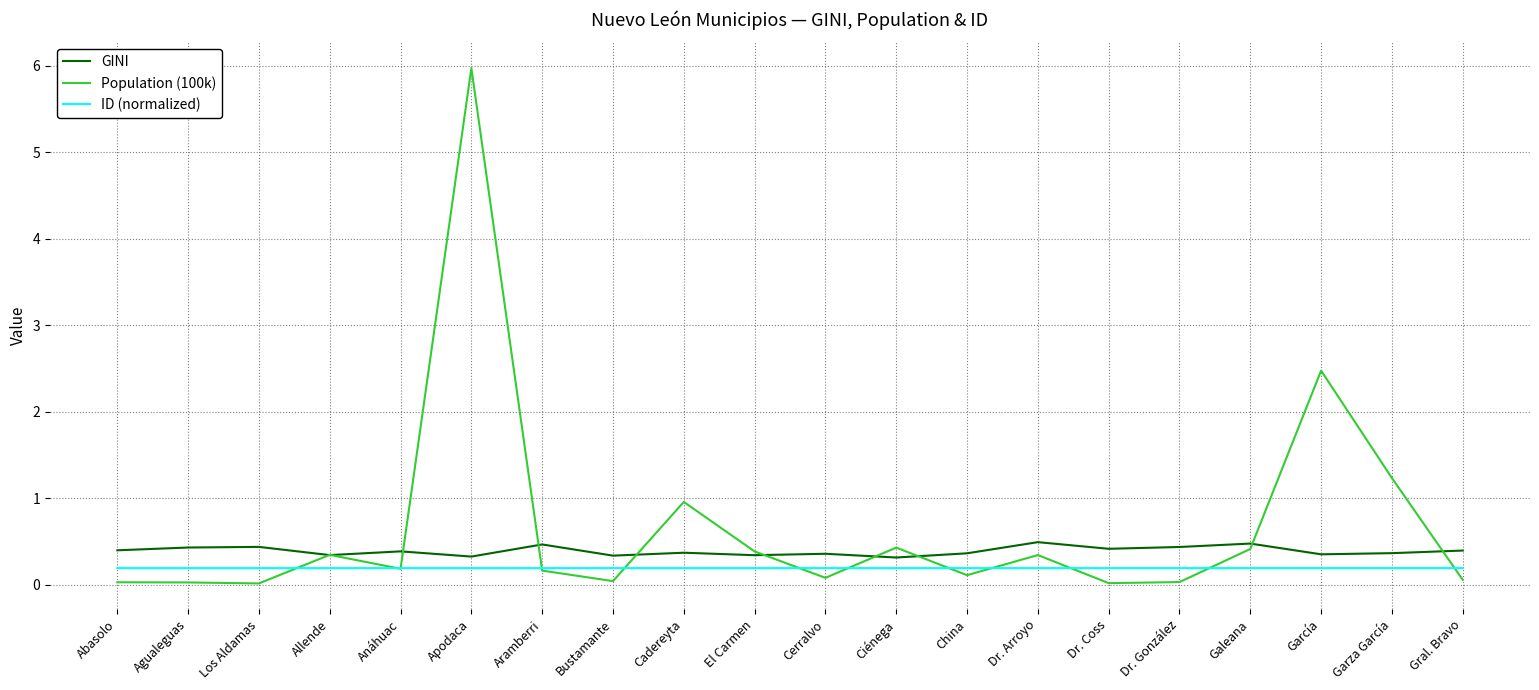

The GINI series shows 0.4 at Los Aldamas. True or false?

True